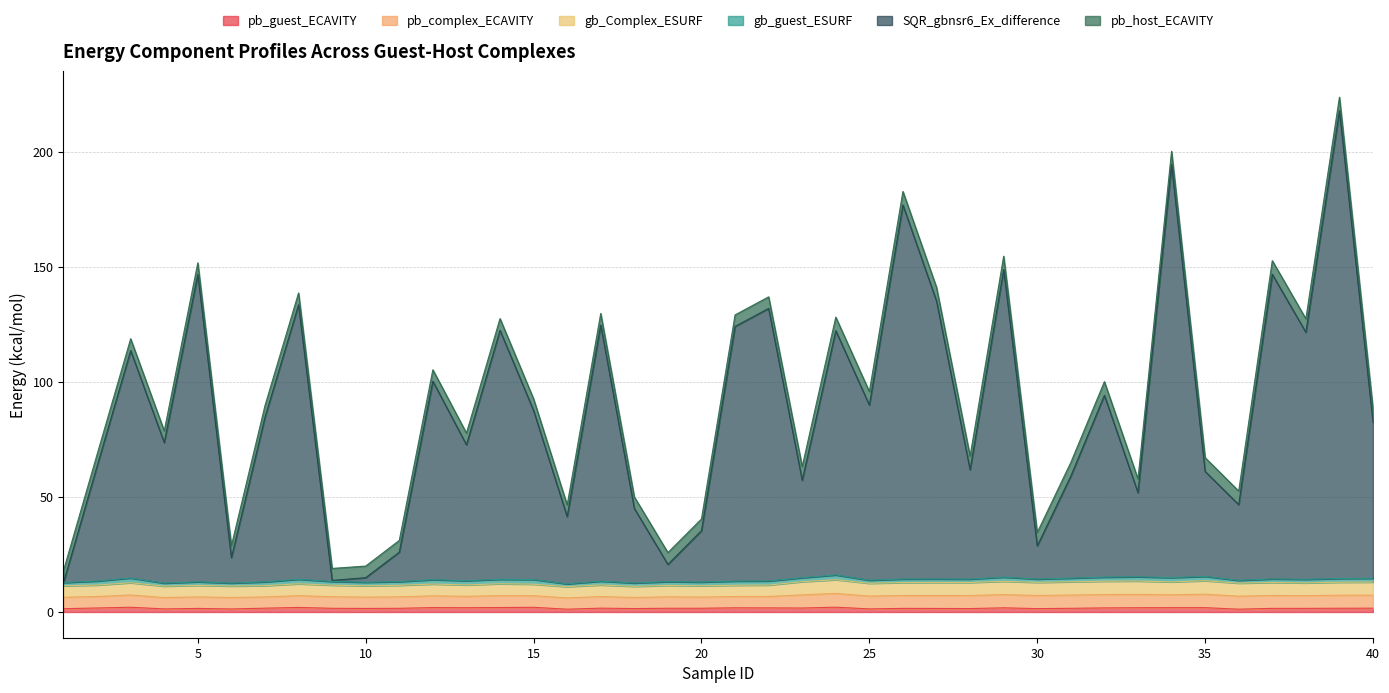

At 24, list the series in order from smallest to largest.

pb_guest_ECAVITY, gb_guest_ESURF, pb_host_ECAVITY, pb_complex_ECAVITY, gb_Complex_ESURF, SQR_gbnsr6_Ex_difference